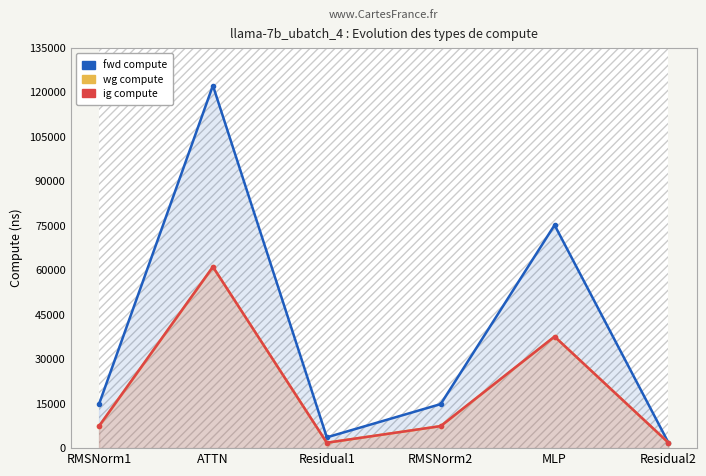

Rank the series by their maximum value, from lowest to highest.

wg compute, ig compute, fwd compute